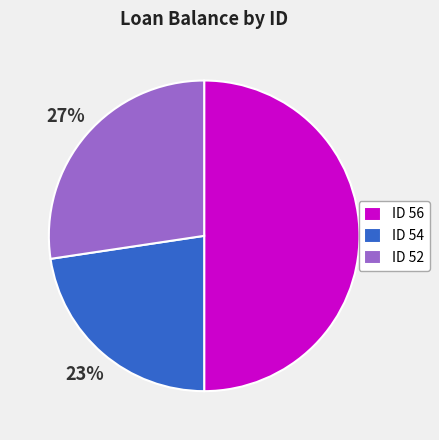

Between ID 52 and ID 56, which is larger?

ID 56